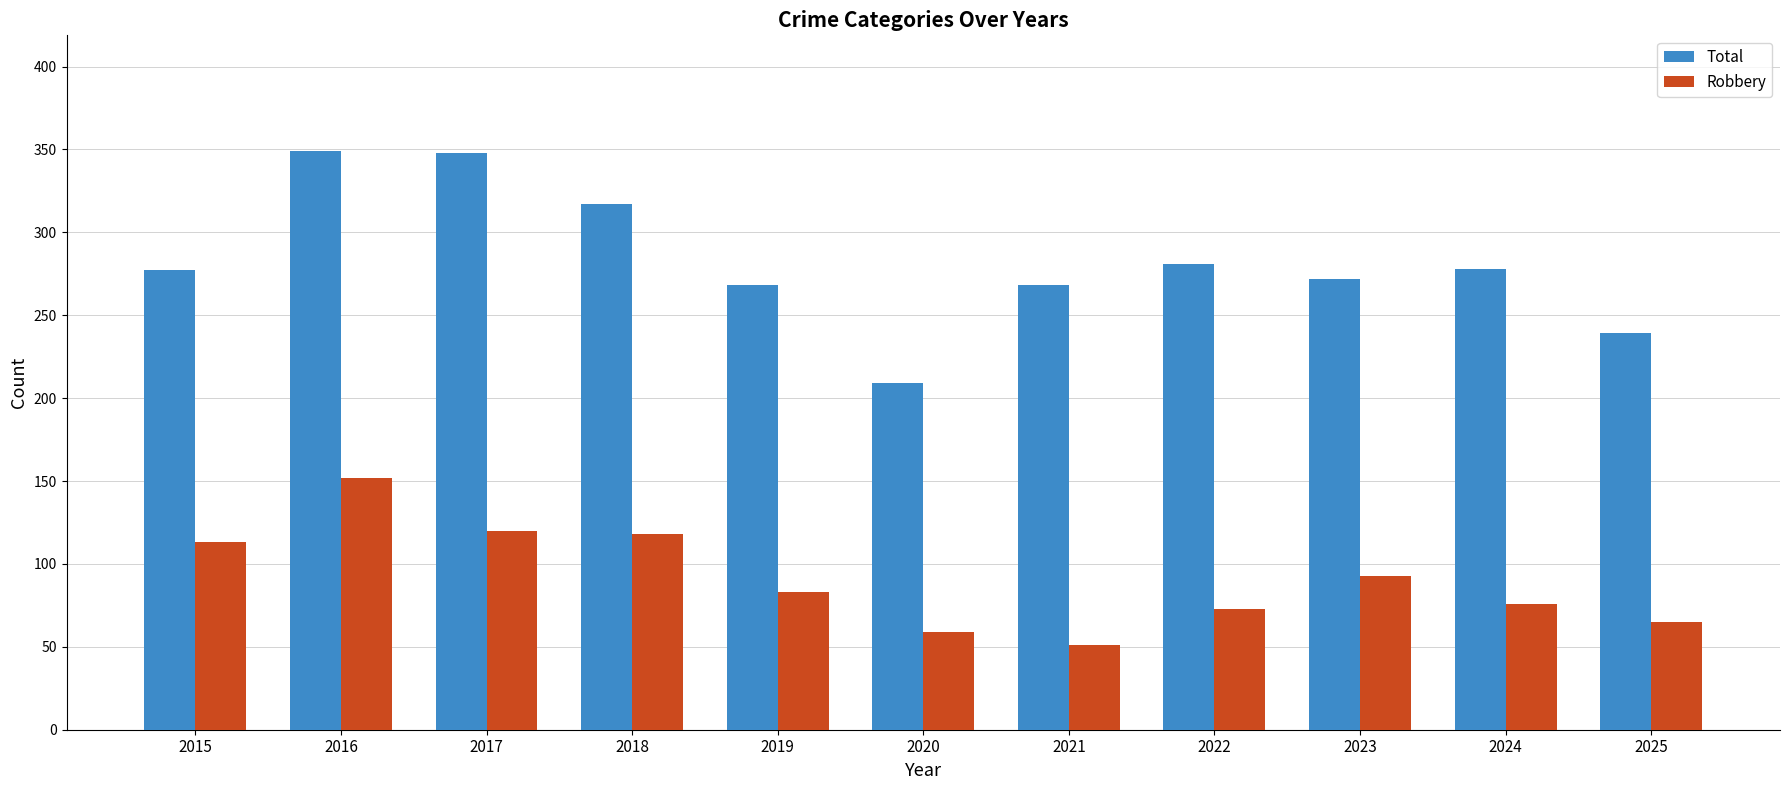

What is the spread (max minus min) of values at 2021?

217